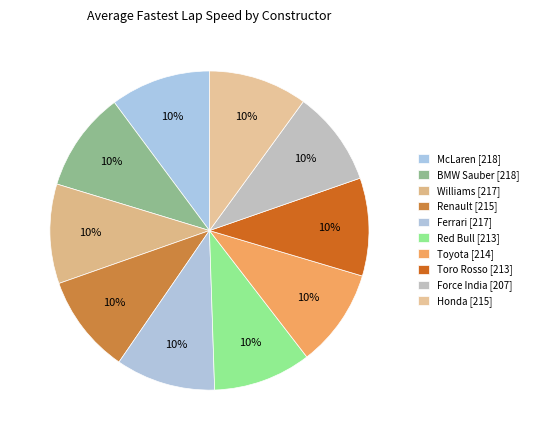

Is it true that Renault is 10% of the pie?

True